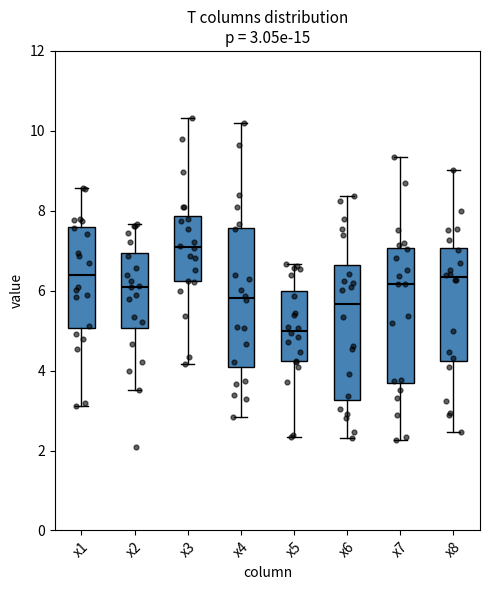

Which box has the lowest median line?

x5